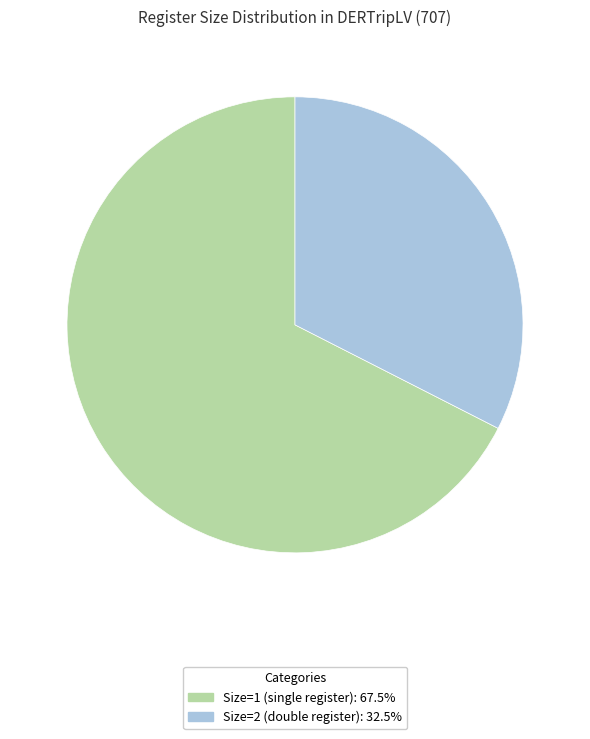

Is there any slice that represents more than half of the pie?

Yes